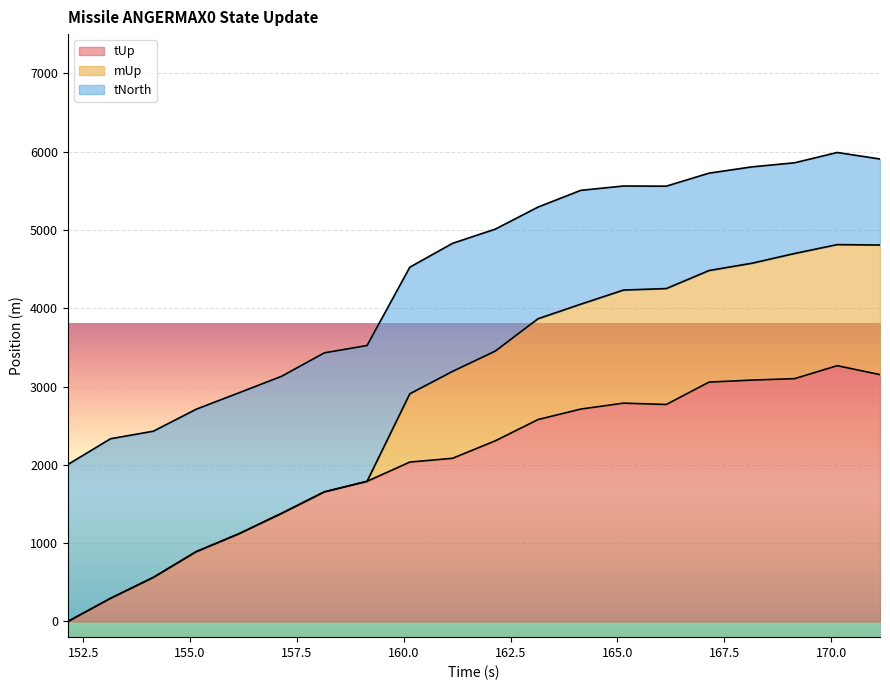

Between 169.142 and 155.142, which is larger?

169.142